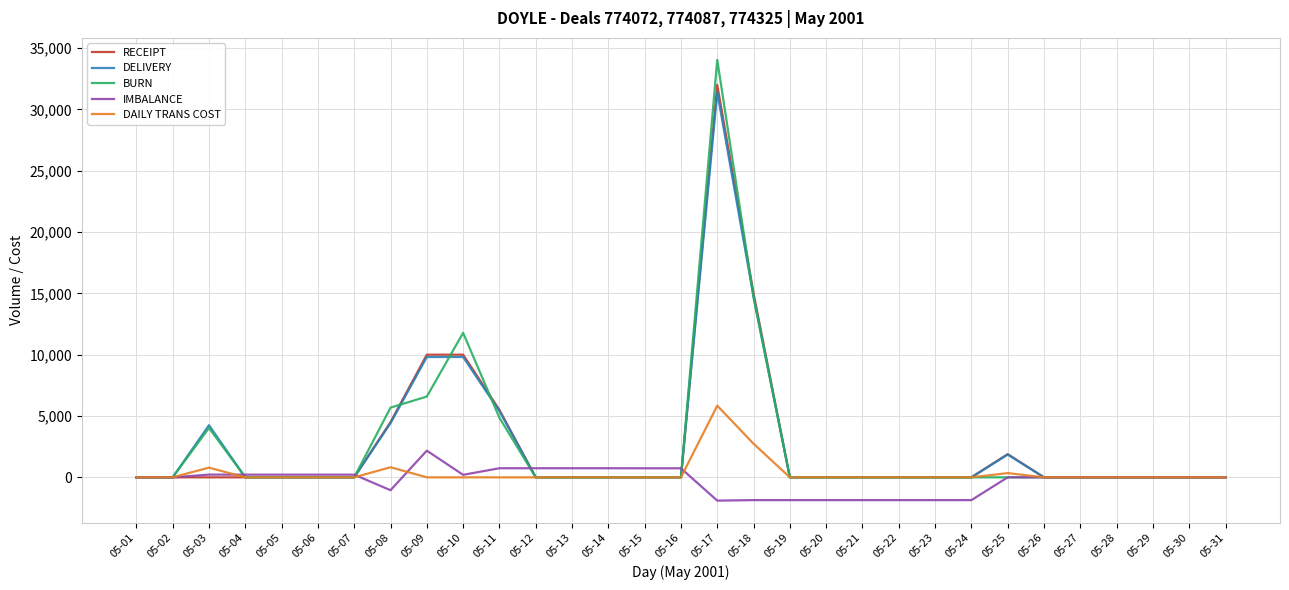

What is the approximate value of IMBALANCE at 05-17?

-1898.8